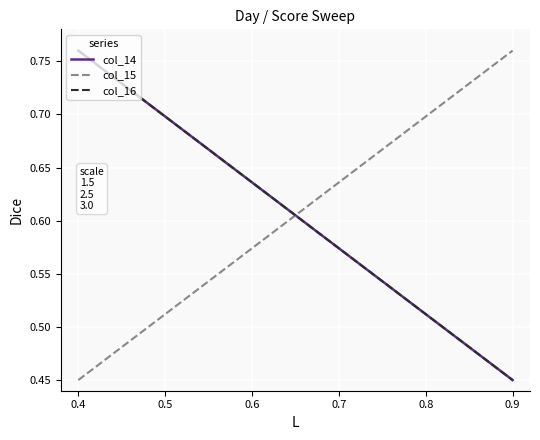

Does the chart have visible grid lines?

Yes